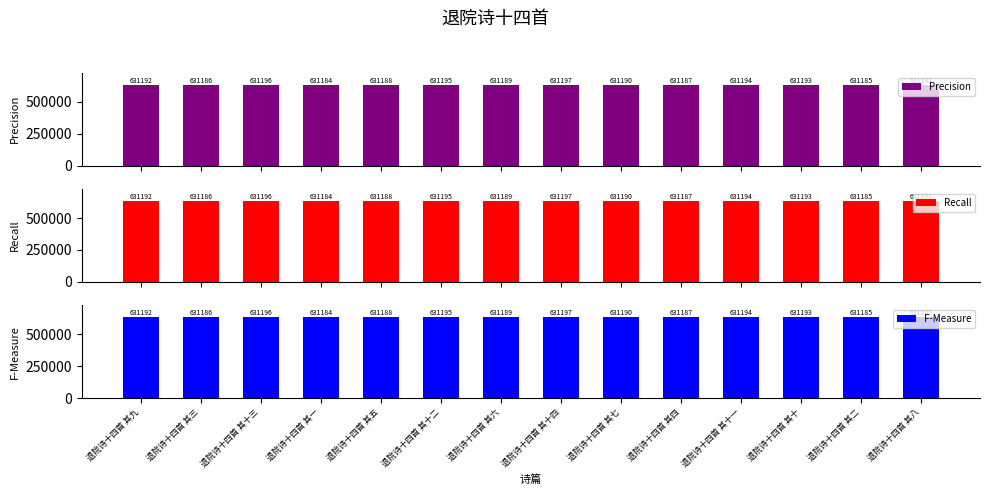

What is the label of the 5th bar from the left?

退院诗十四首 其五